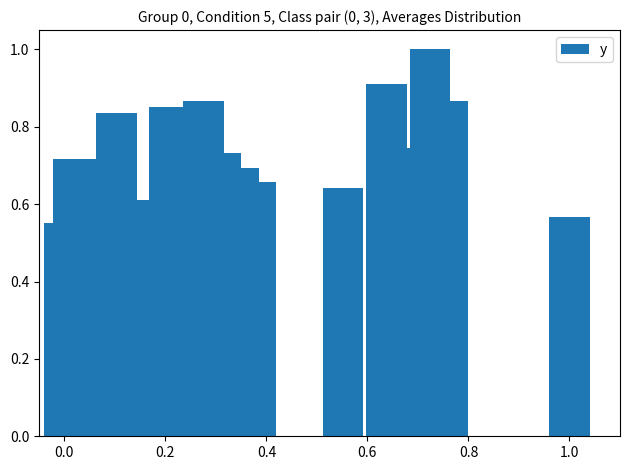

What is the greatest value displayed?

1.0